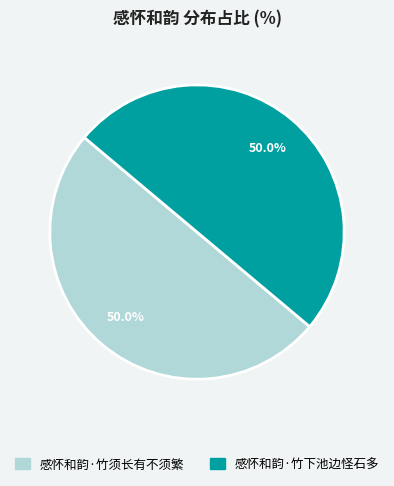

To the nearest percent, what is the combined percentage of 感怀和韵·竹下池边怪石多 and 感怀和韵·竹须长有不须繁?

100%